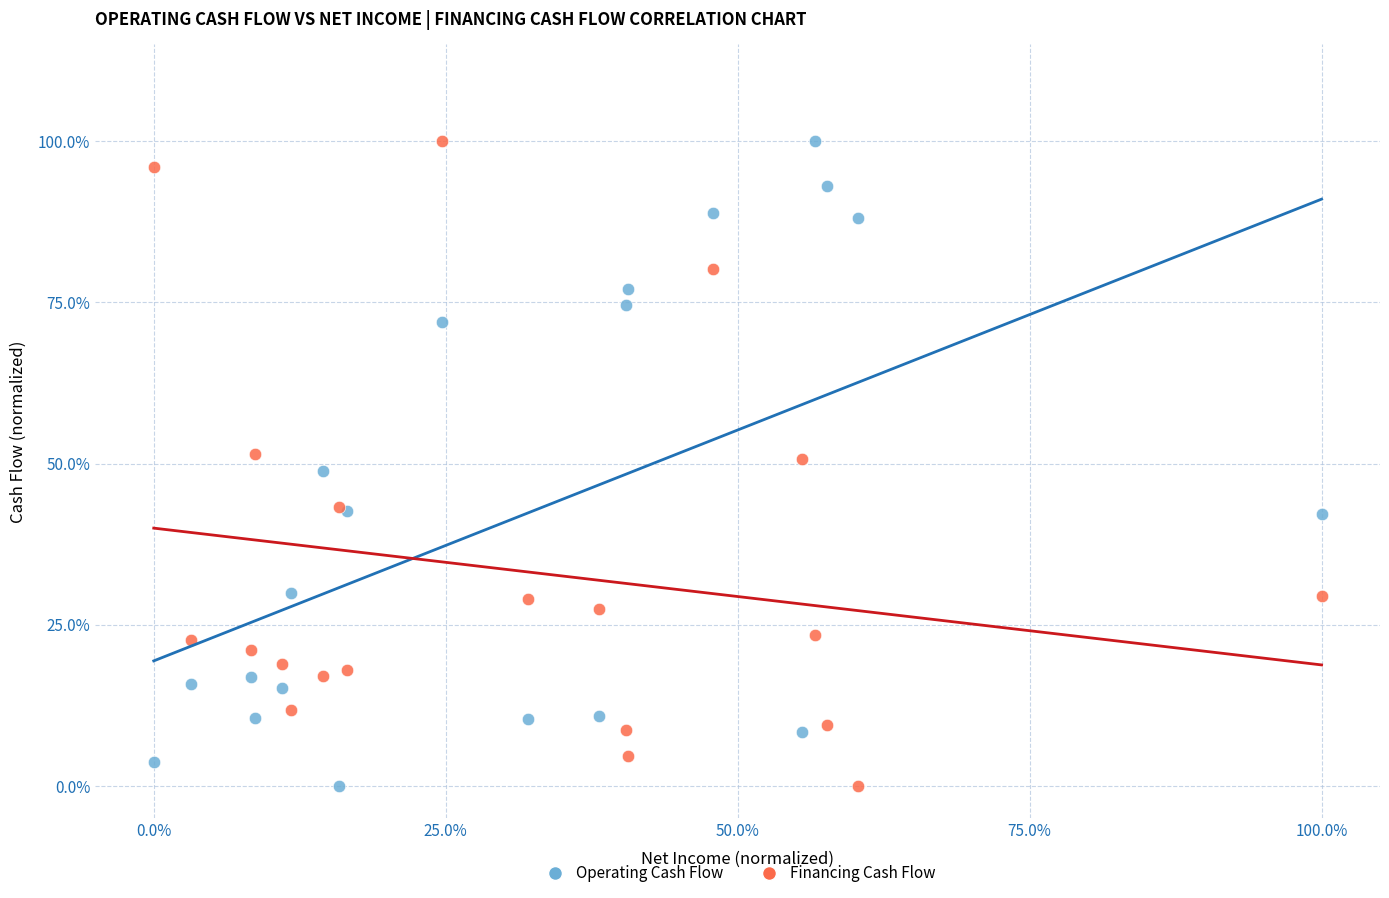

What are all the series names shown in the legend?

Operating Cash Flow, Financing Cash Flow